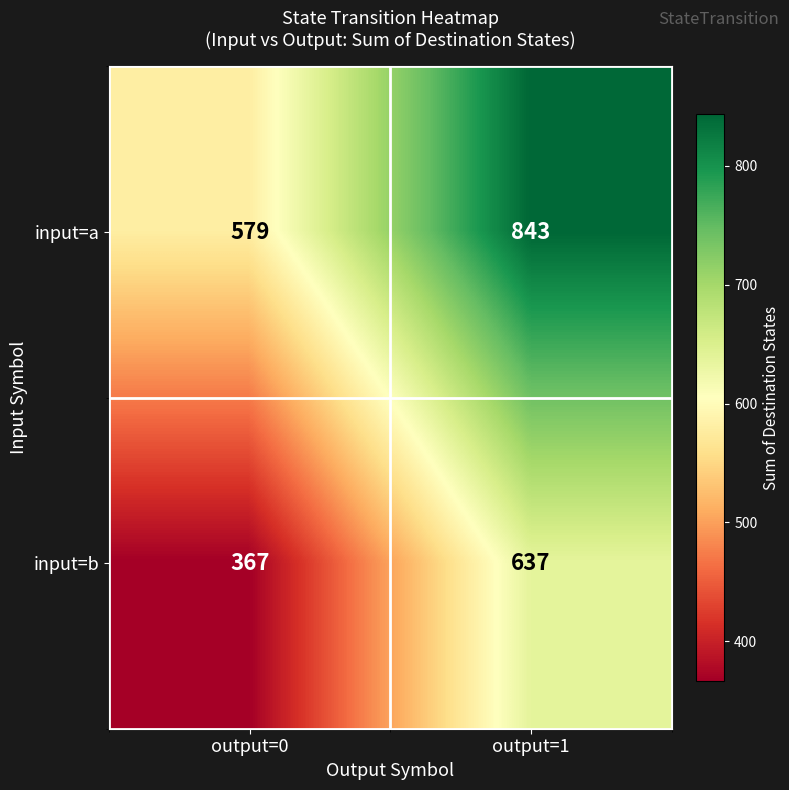

Reading right to left, list all the values displayed in this chart.

input=a: 843	579
input=b: 637	367